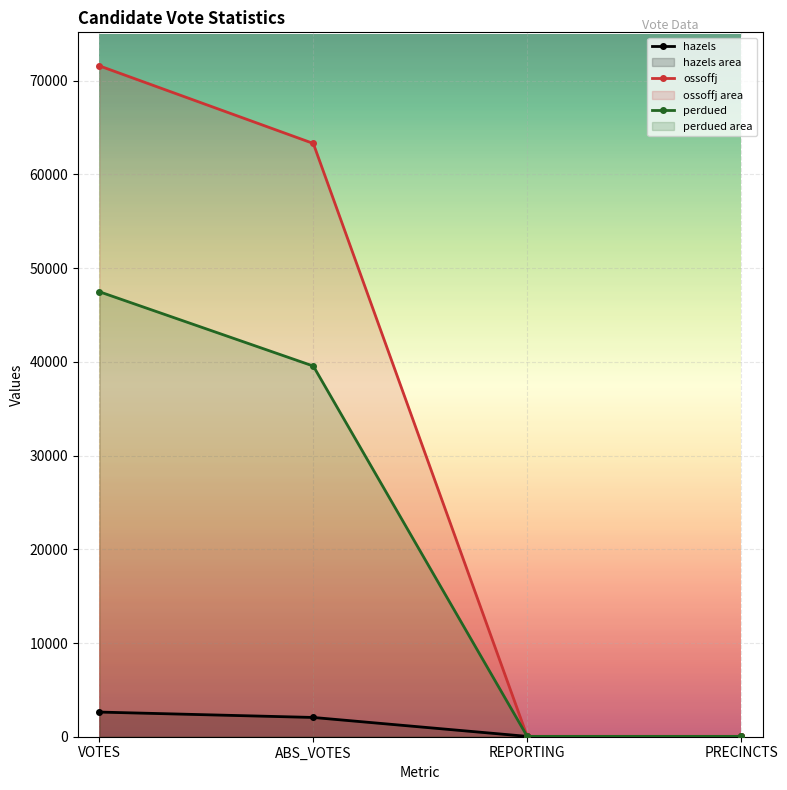

What is the sum of all ossoffj values?

134978